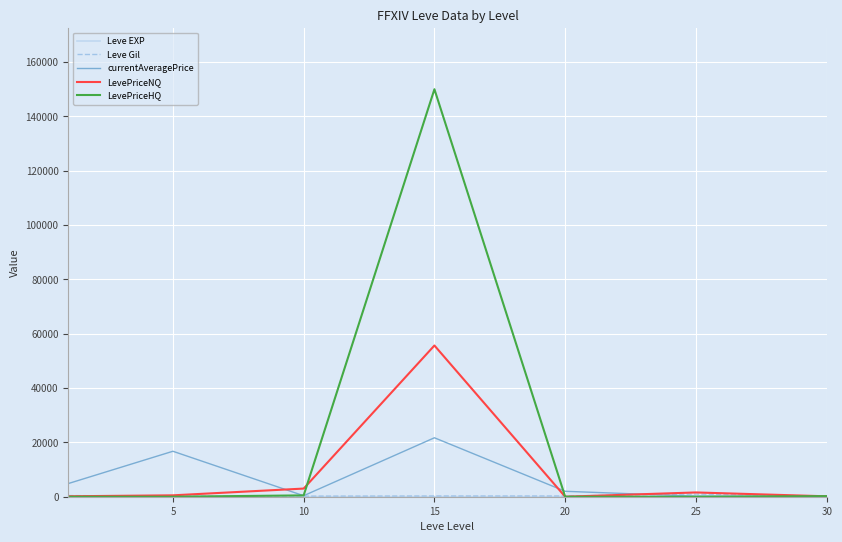

Does the chart display data point markers on the line(s)?

No